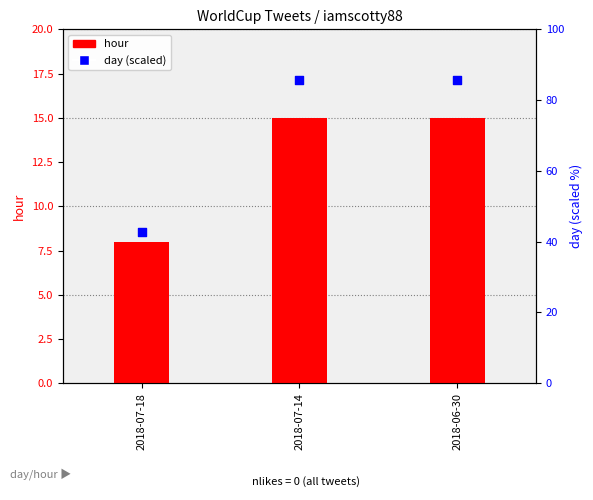

Is the value of day (scaled) at 2018-07-14 greater than the value of hour at 2018-06-30?

Yes